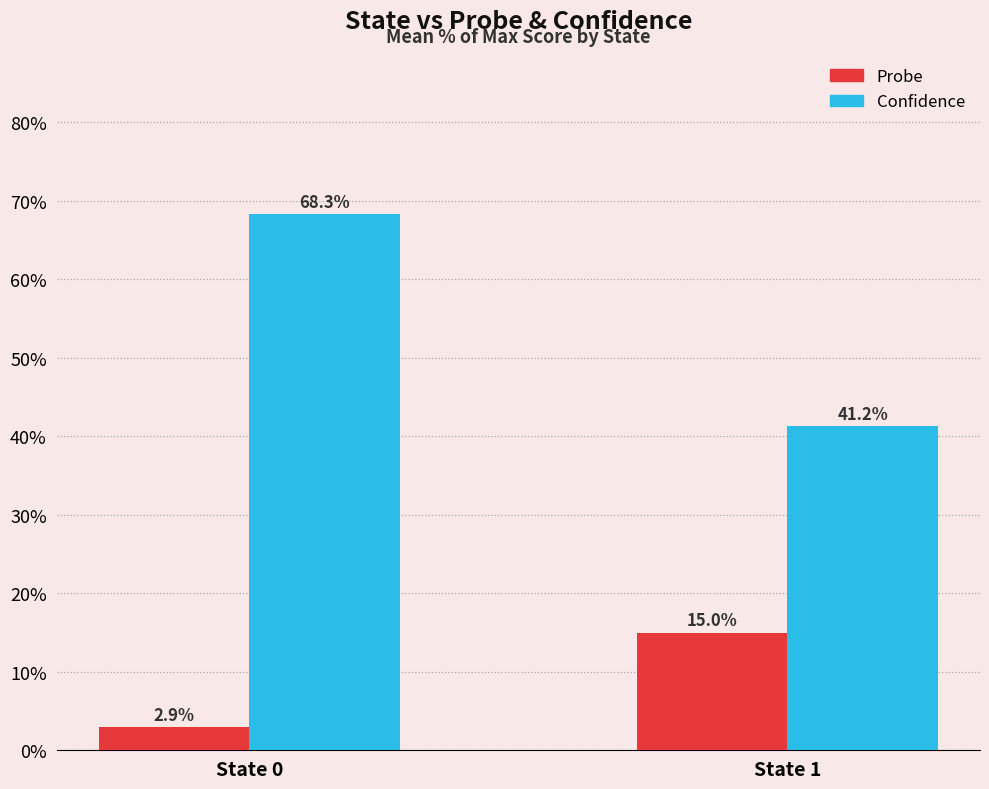

Which series has the largest total across all categories?

Confidence